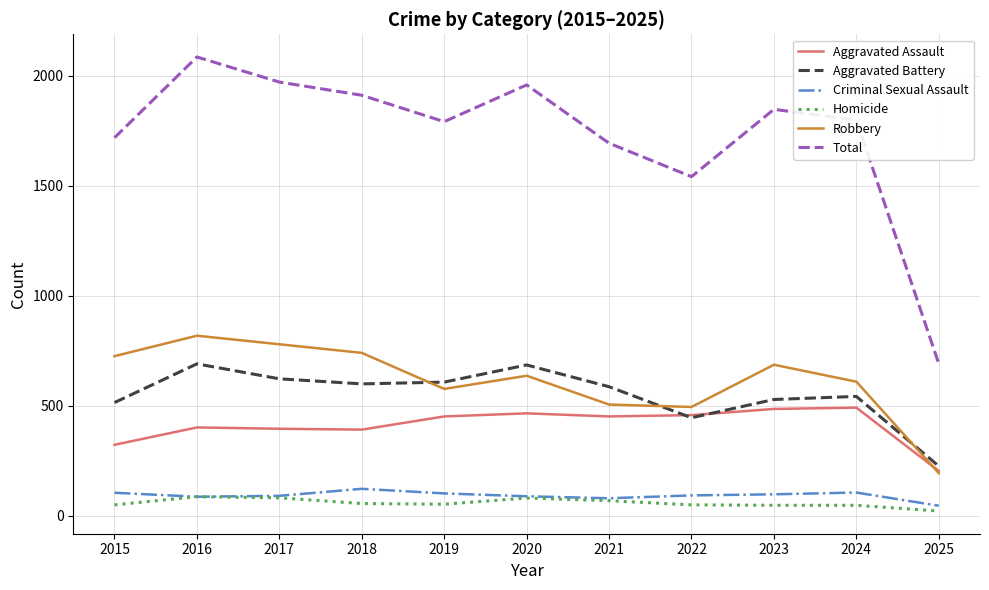

What is the difference between the Aggravated Assault values at 2020 and 2018?

74